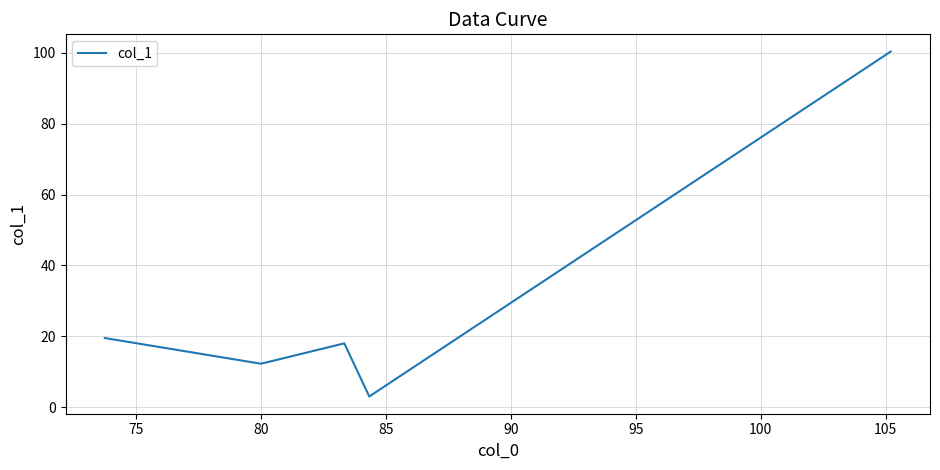

What is the smallest value displayed?

3.0